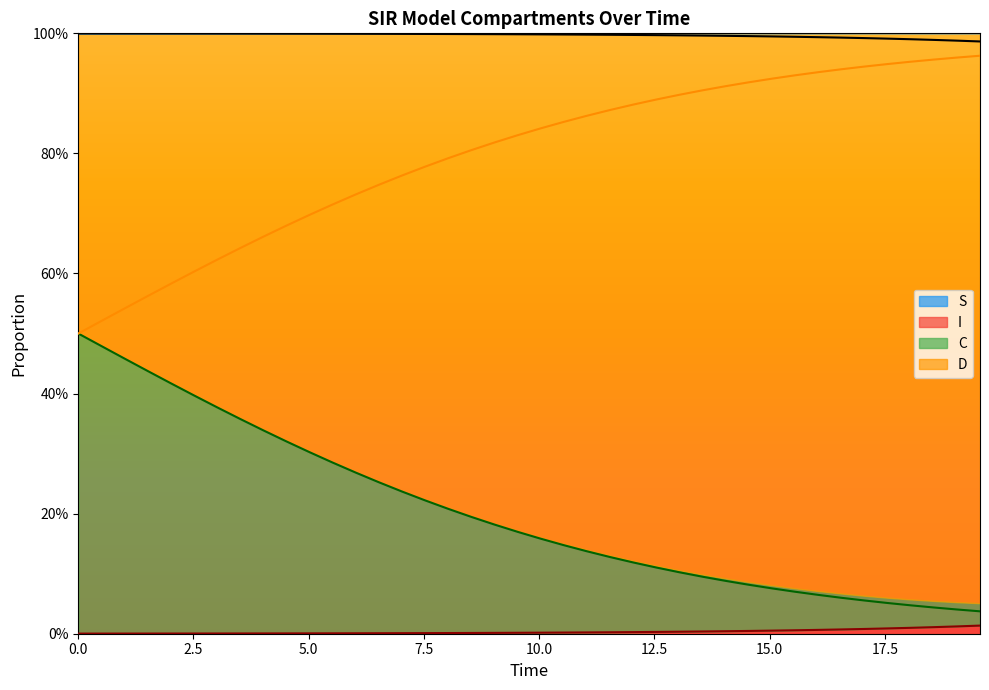

What is the value of the S_line point at the 12th from the left?

1.0